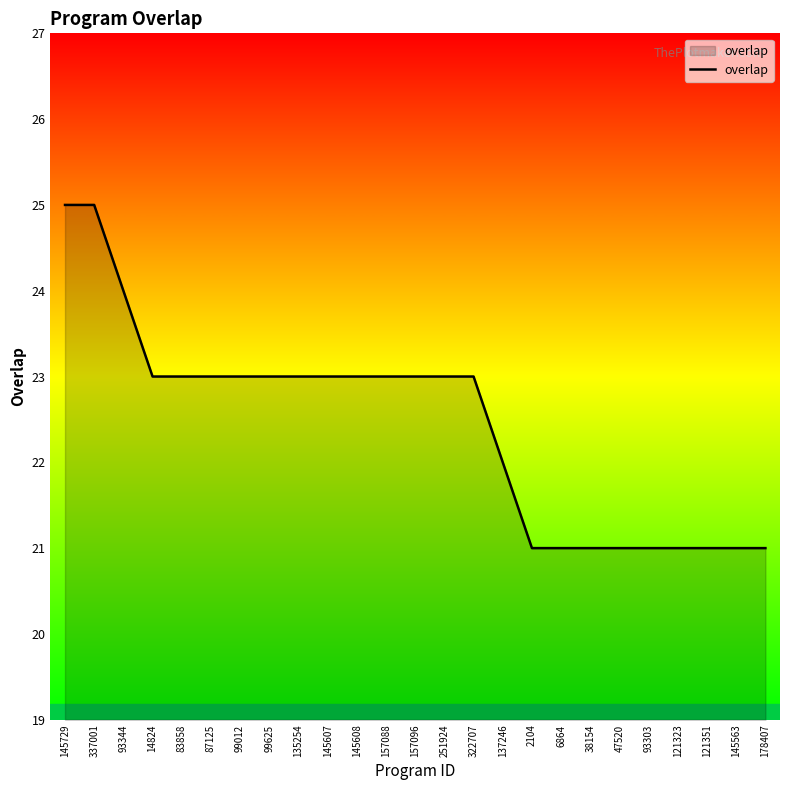

Where does the data first go above 23?

145729